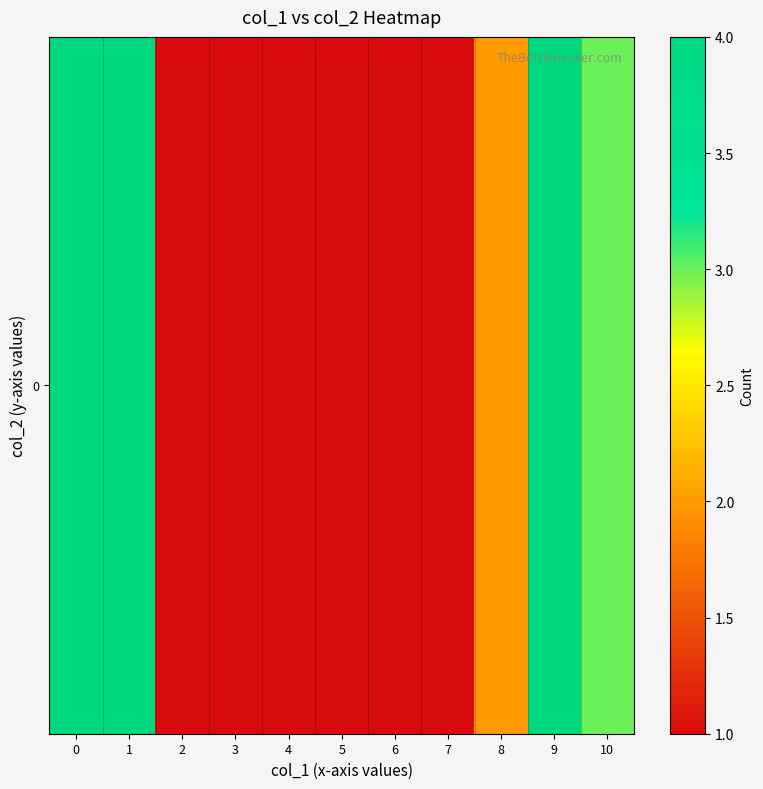

Approximately how many times larger is the value at 2 compared to 8?

0.5